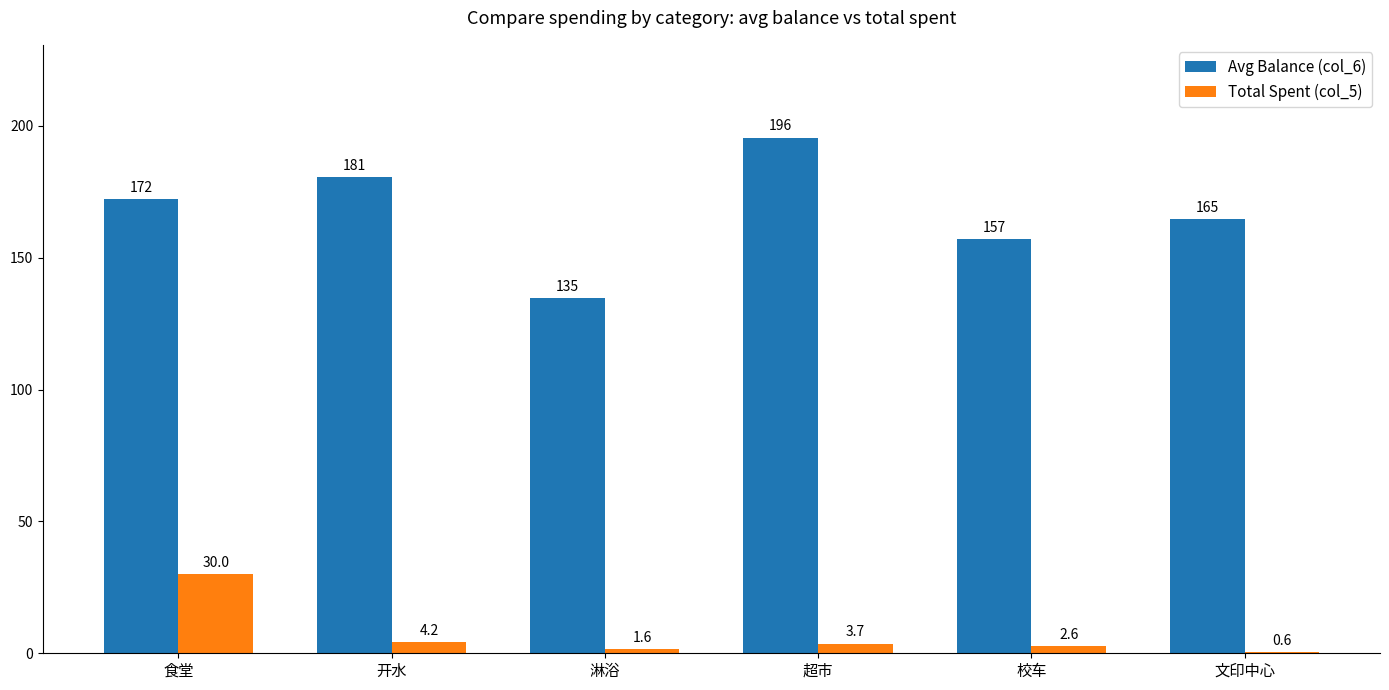

Reading left to right, list all the values displayed in this chart.

Avg Balance (col_6): 食堂=172.3	开水=180.5	淋浴=134.6	超市=195.5	校车=157.0	文印中心=164.6
Total Spent (col_5): 食堂=30.0	开水=4.2	淋浴=1.6	超市=3.7	校车=2.6	文印中心=0.6